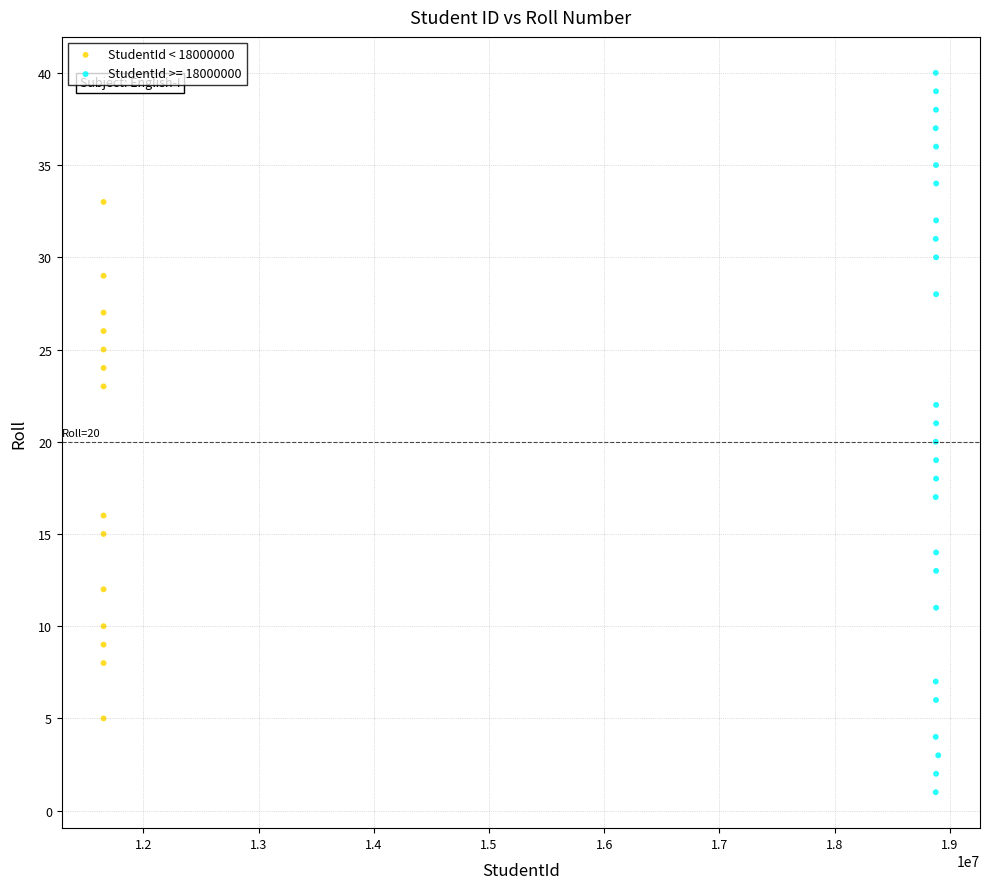

Which series has the largest Y range (max minus min)?

StudentId >= 18000000